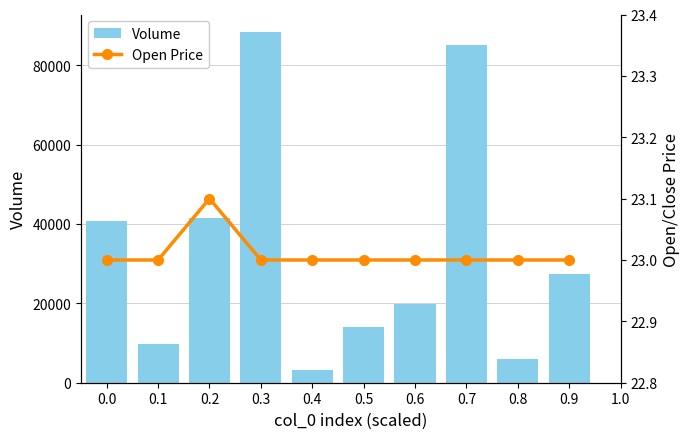

Which category has the highest value in the Open Price series?

0.2